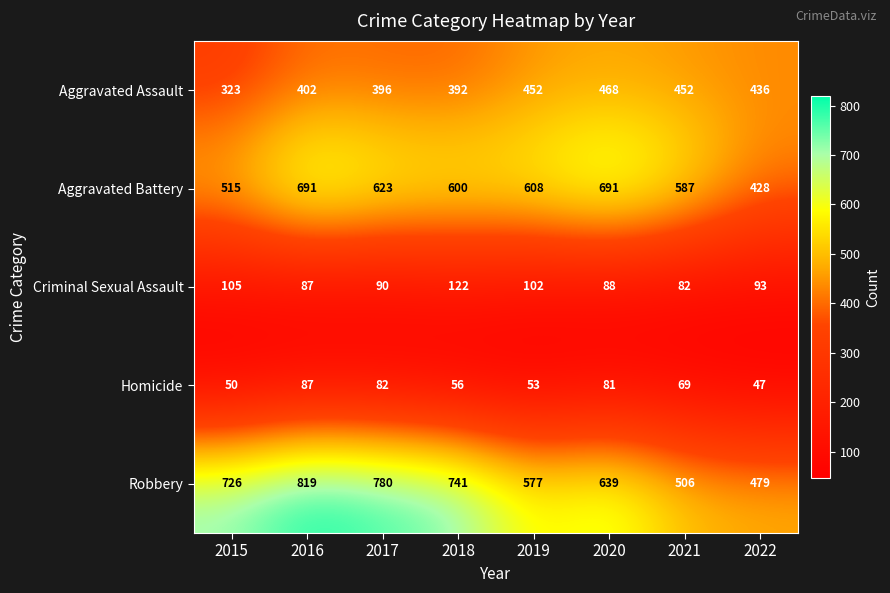

Read the Aggravated Battery value at 2021, to the nearest 10.

590